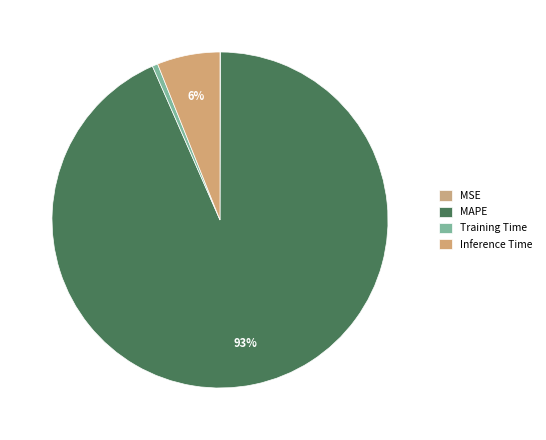

The Training Time slice represents 1% of the pie. True or false?

True